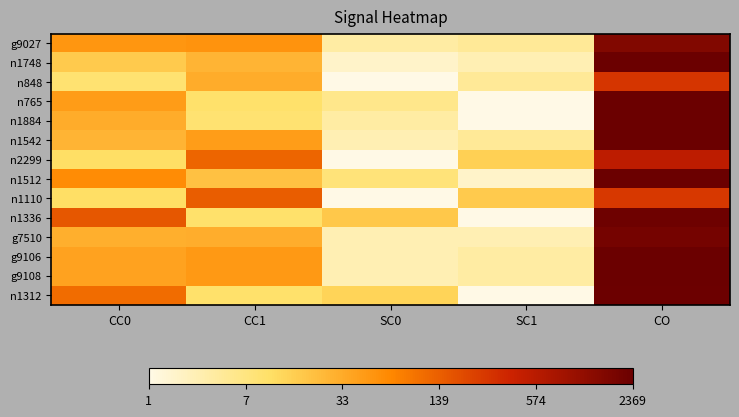

At which category is the sum across all series the highest?

CO